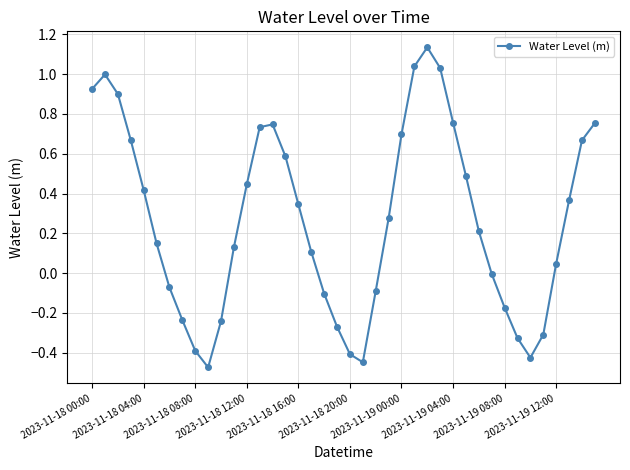

How many interior local valleys (lower than both neighbors) does the data have?

3